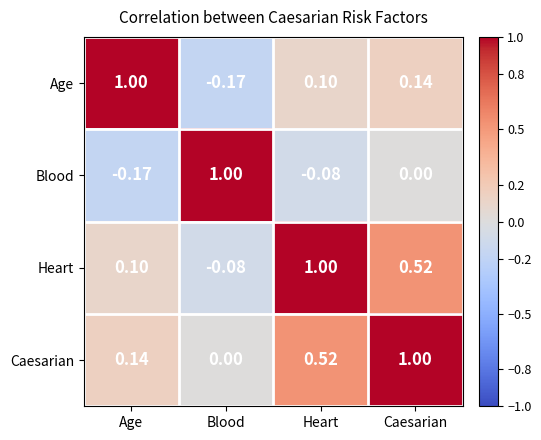

What is the difference between the highest and lowest values at Age?

1.2